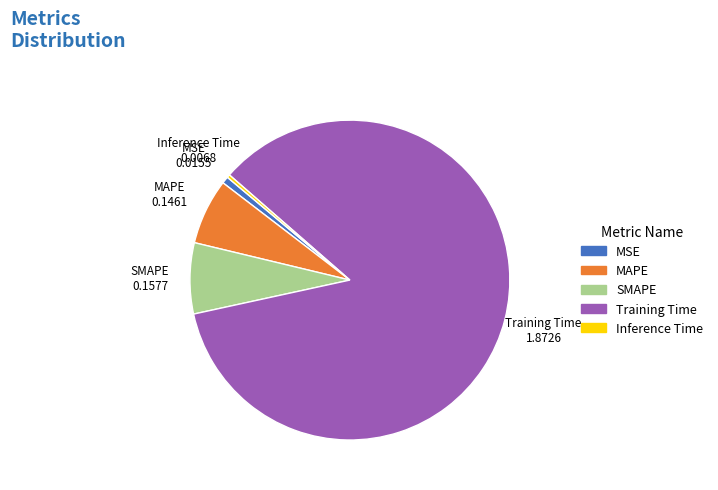

Is there any slice that represents more than half of the pie?

Yes